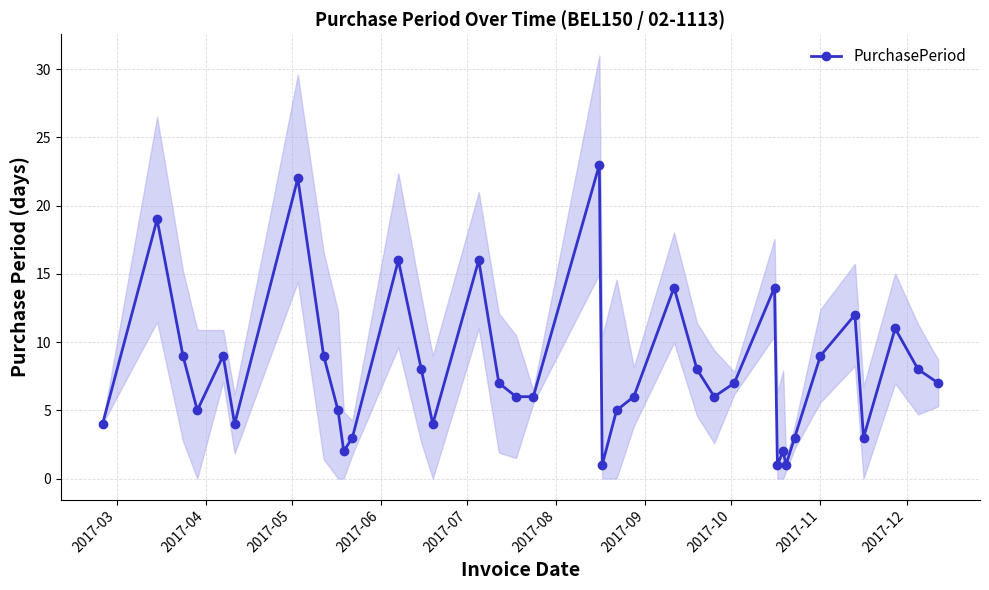

What is the value of the PurchasePeriod point at the 21st from the left?

5